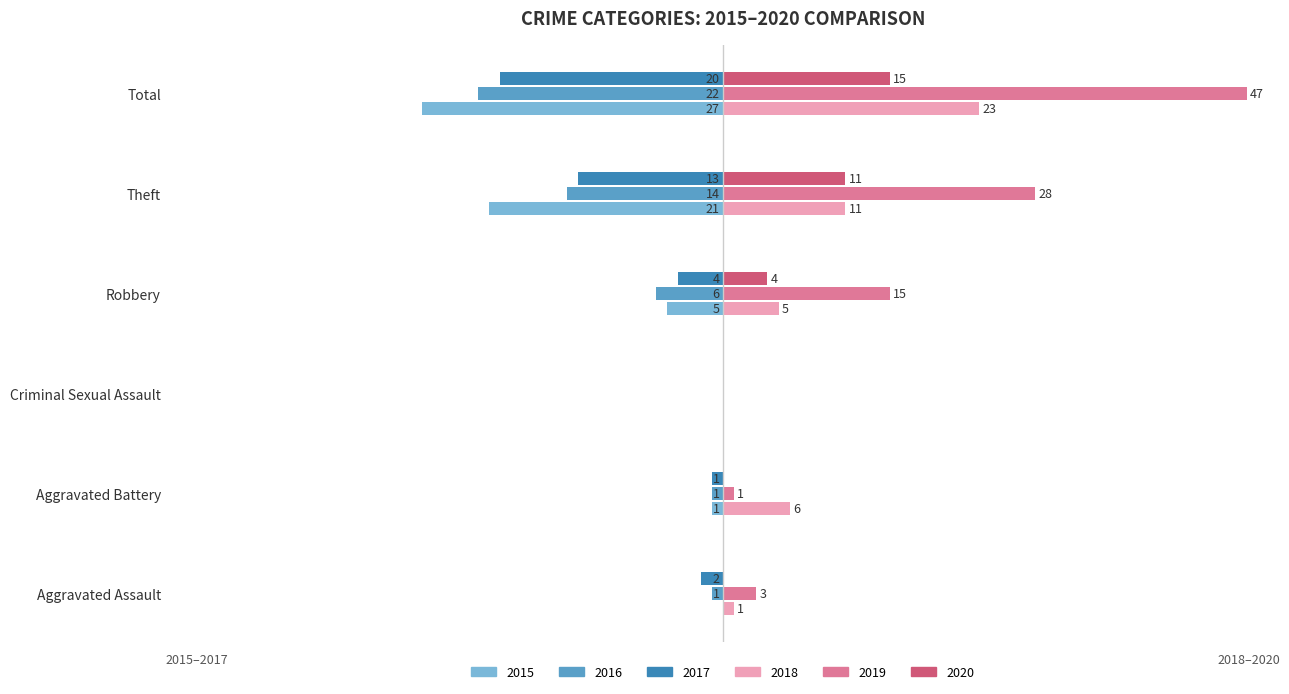

Which category has the highest value in the 2017 series?

Criminal Sexual Assault